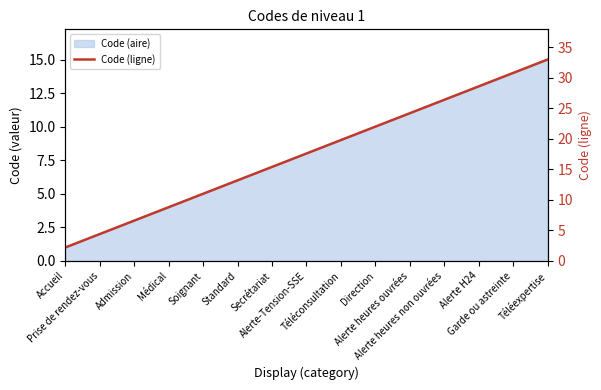

Is it true that the value at Garde ou astreinte is 8.6?

False